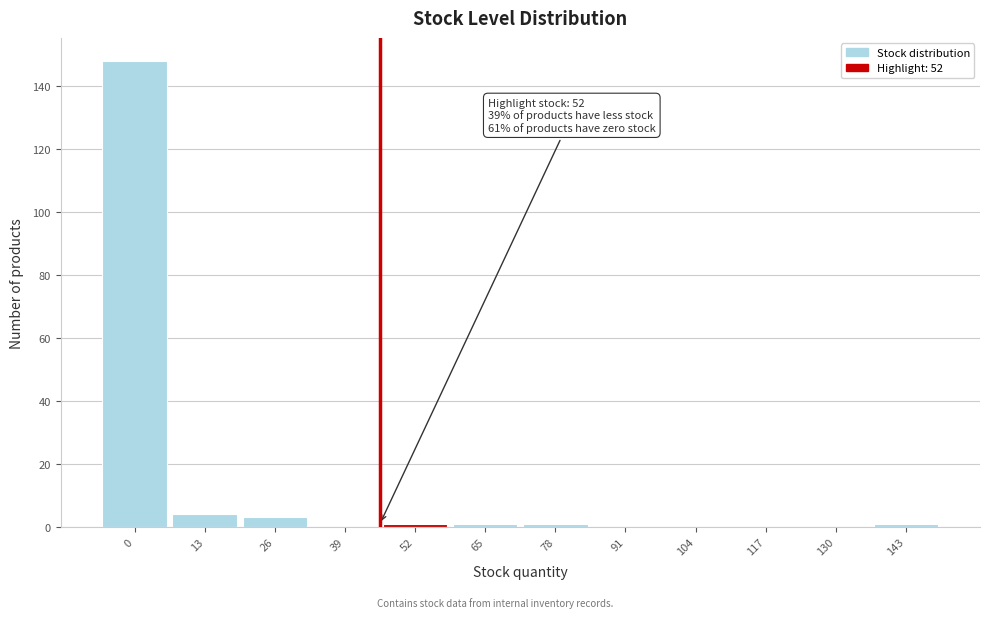

Reading left to right, list all the values displayed in this chart.

0=148	13=4	26=3	39=0	52=1	65=1	78=1	91=0	104=0	117=0	130=0	143=1